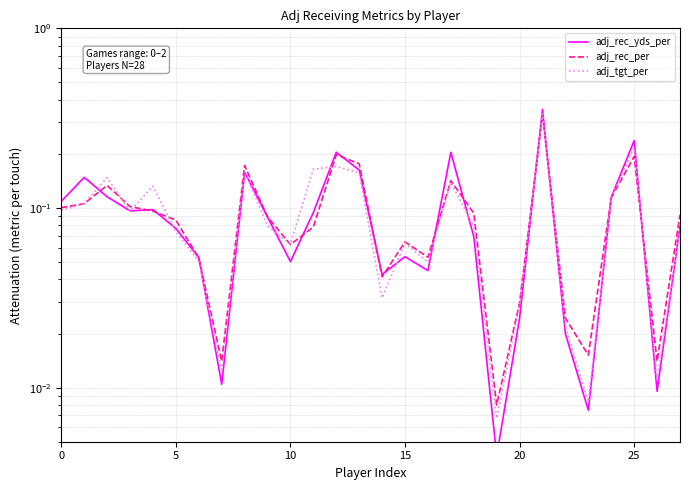

How many lines are shown in the chart?

3